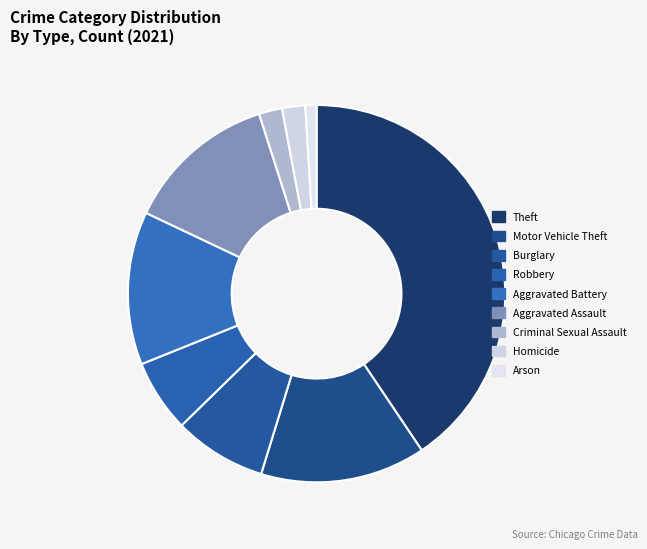

To the nearest percent, what is the difference between the largest and smallest slice percentages?

40%